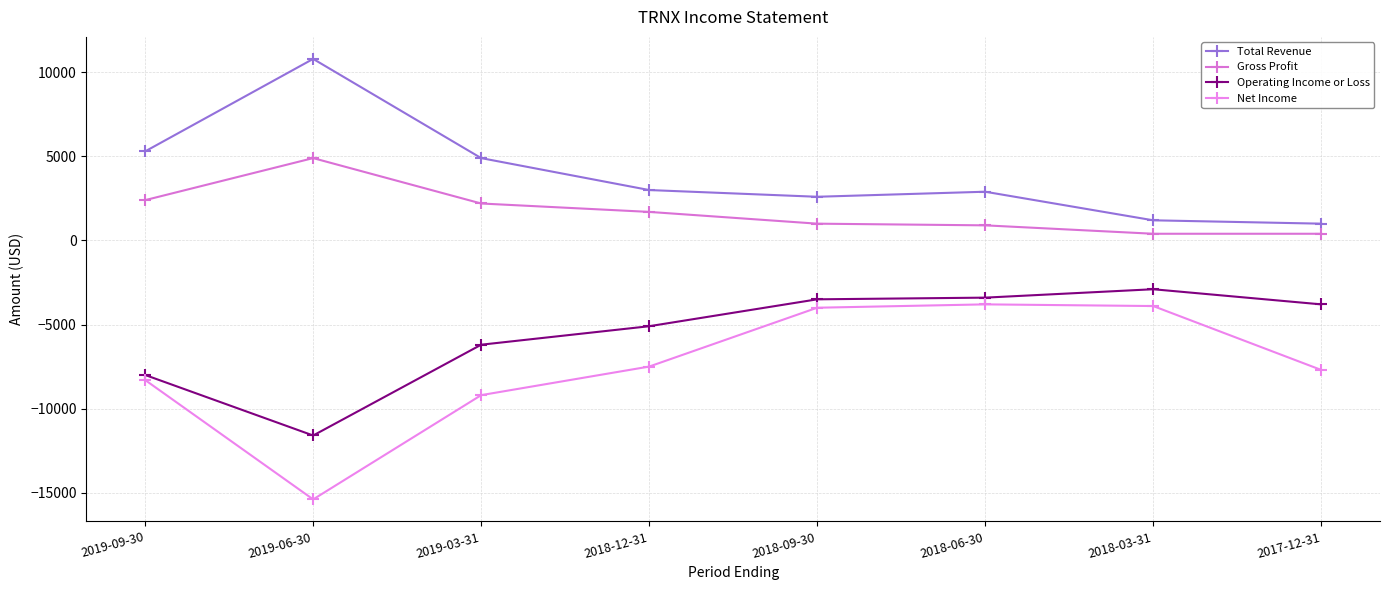

At which category does Total Revenue reach its first local peak?

2019-06-30